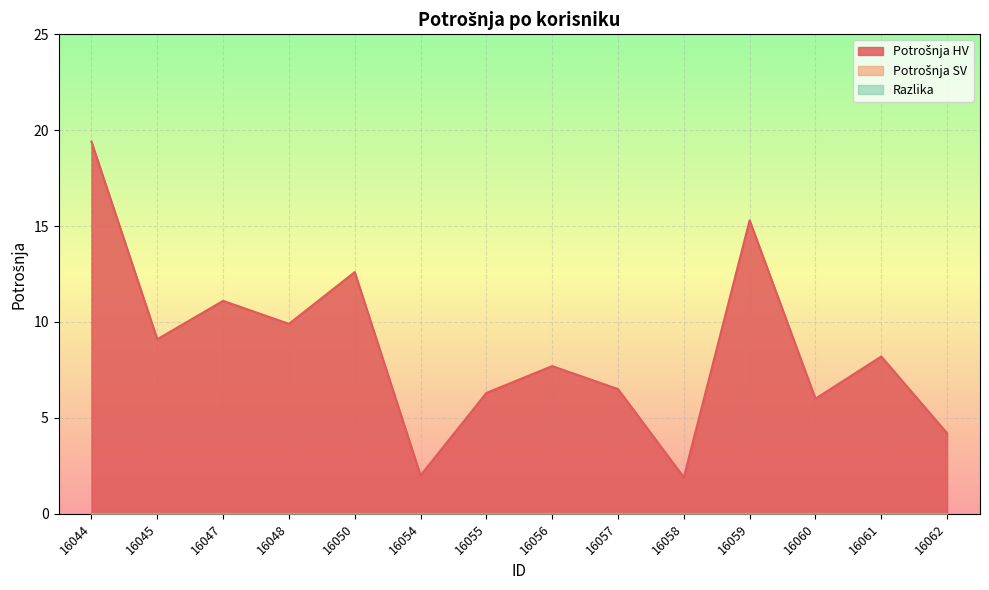

Is it true that Potrošnja HV equals 6.5 at 16057?

True